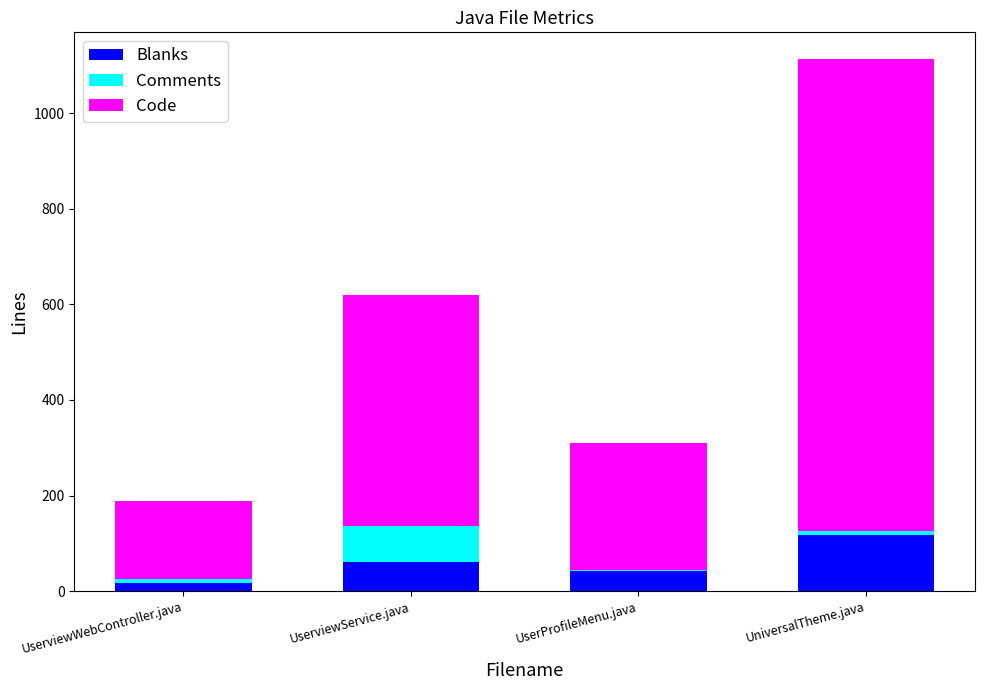

How many Blanks values are between 42 and 118?

3